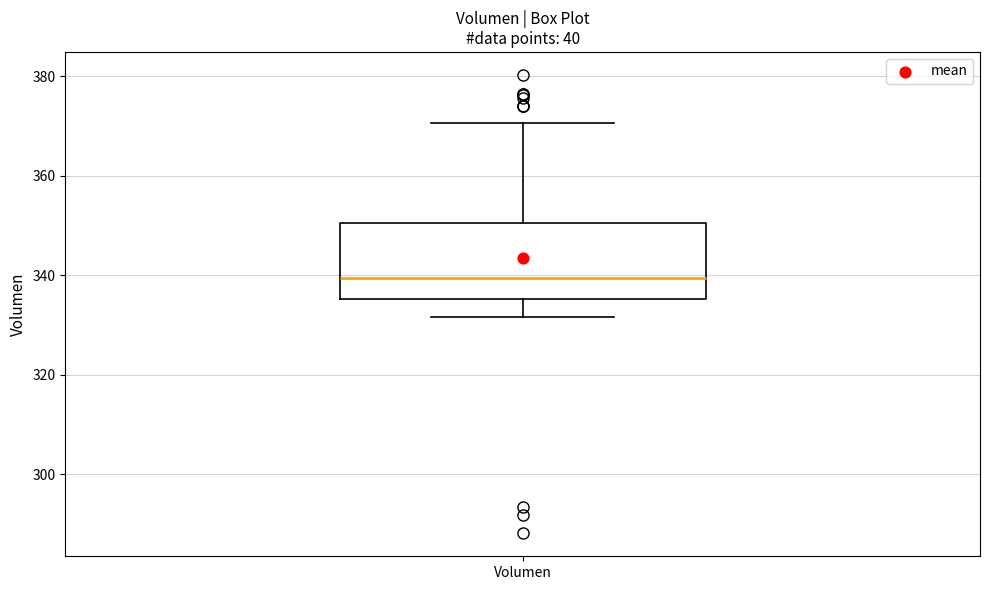

Transcribe this box plot: give where the median line is, the range the box spans, and where the two whiskers end, as read against the y-axis. The values are not printed on the chart, so give them approximately, as read against the axis.

median 340, box 336 to 350, whiskers 332 to 370